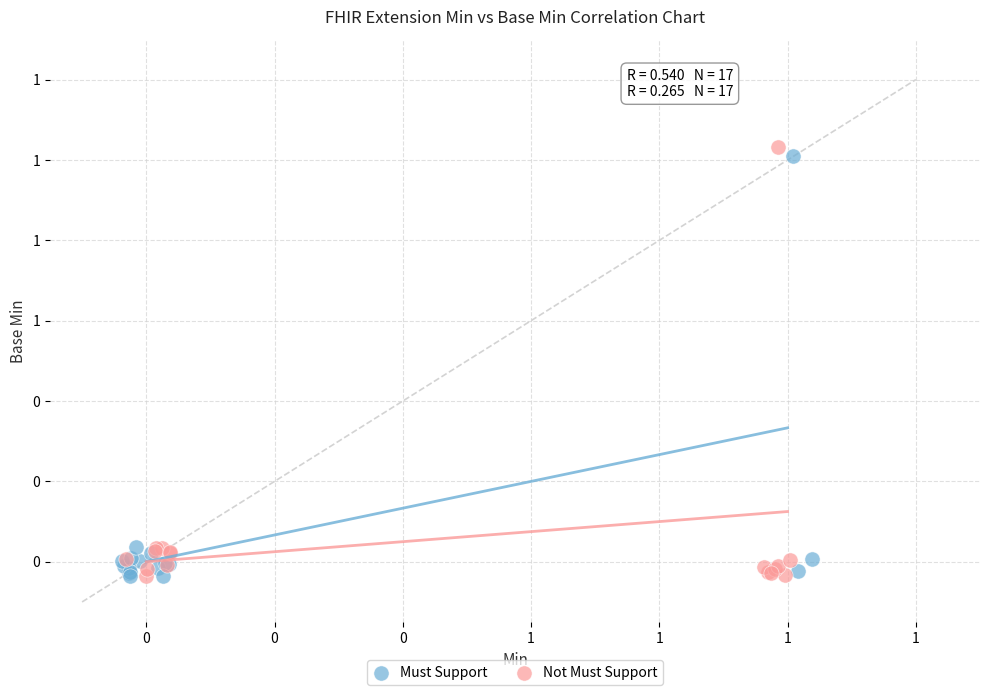

What are all the series names shown in the legend?

Must Support, Not Must Support